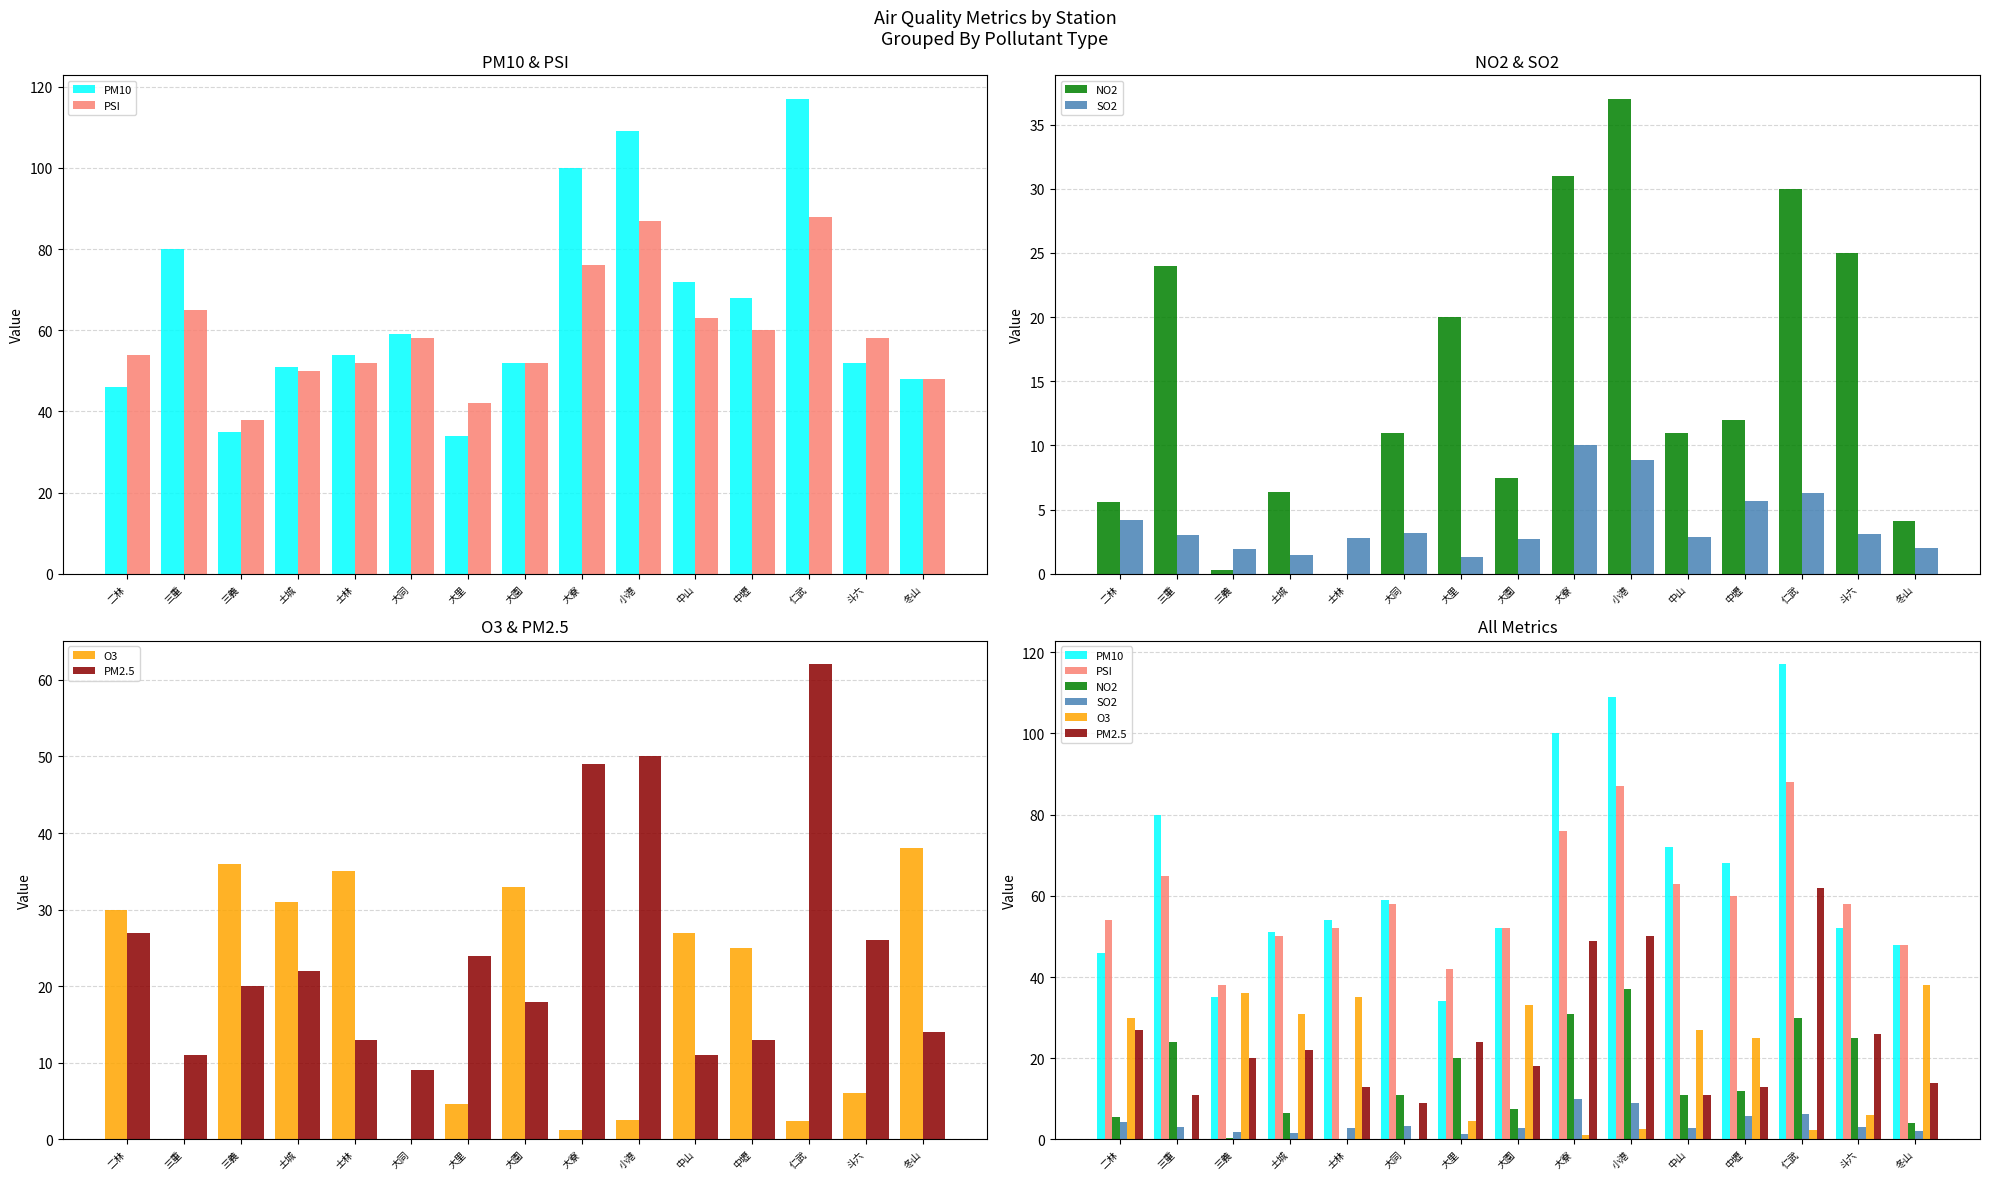

What is the value of the PM10 bar at the 5th from the left?

54.0